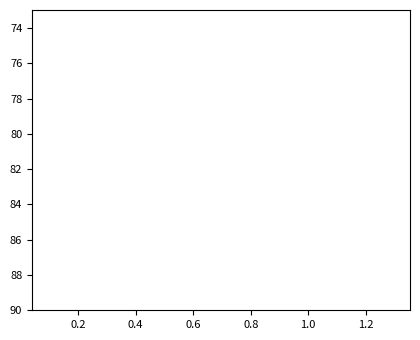

How many lines are shown in the chart?

5